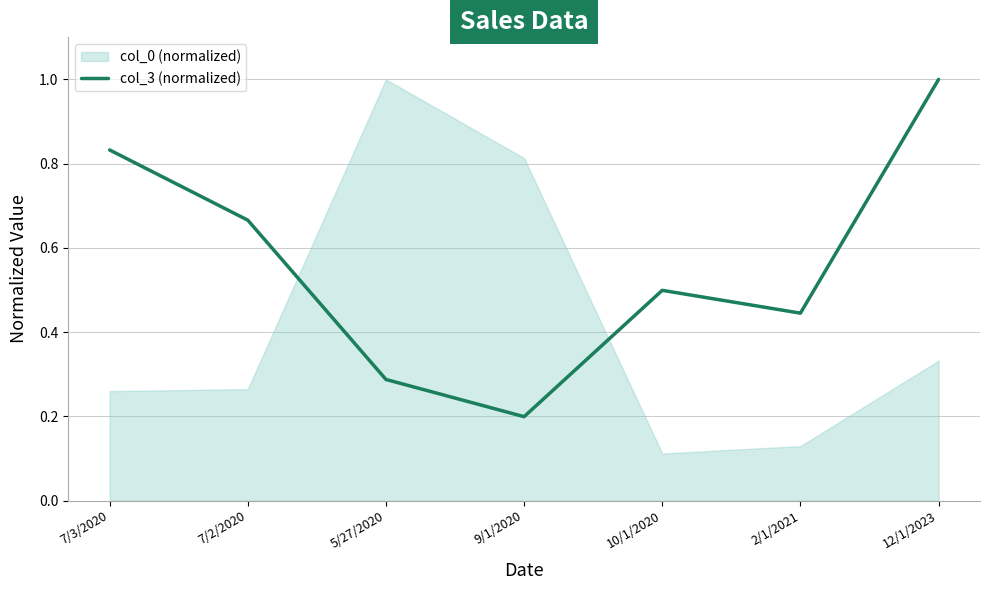

The value at 2/1/2021 is 0.3. True or false?

False